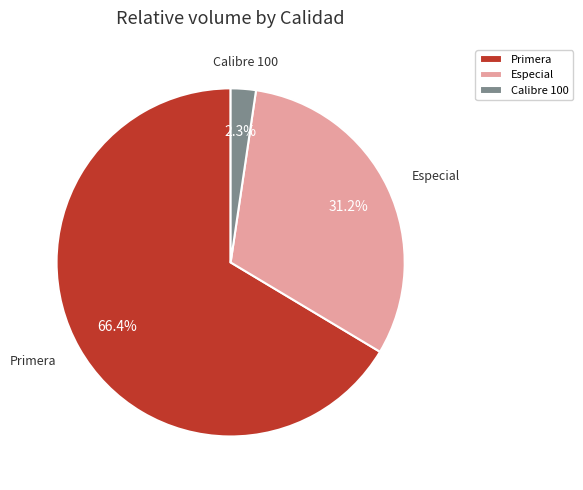

To the nearest percent, what is the difference between the largest and smallest slice percentages?

64%